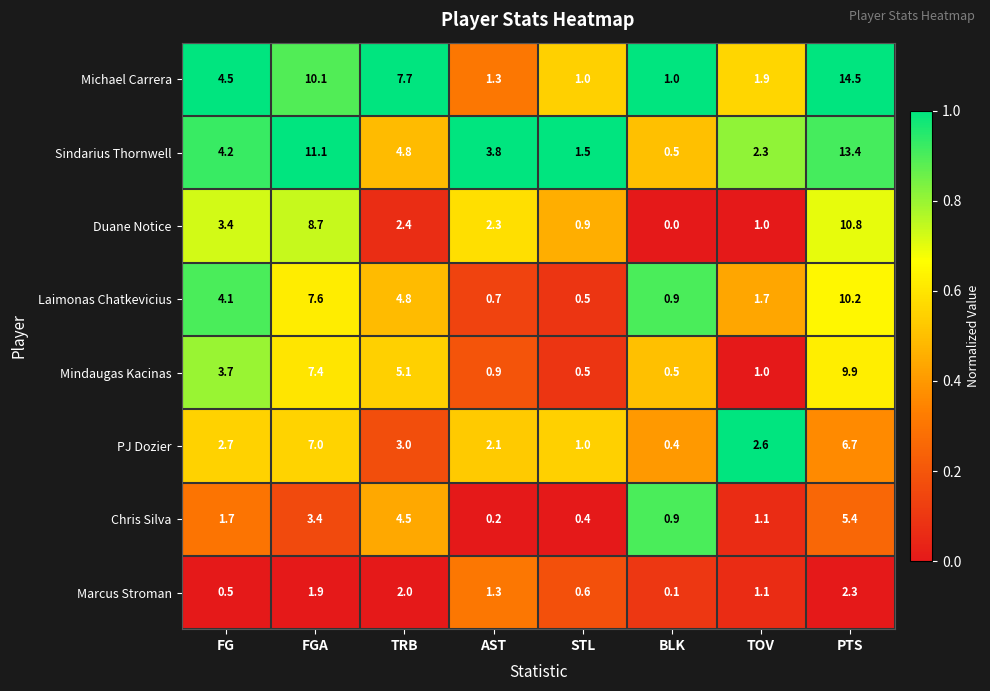

The value of Sindarius Thornwell at FG is 7.1. True or false?

False